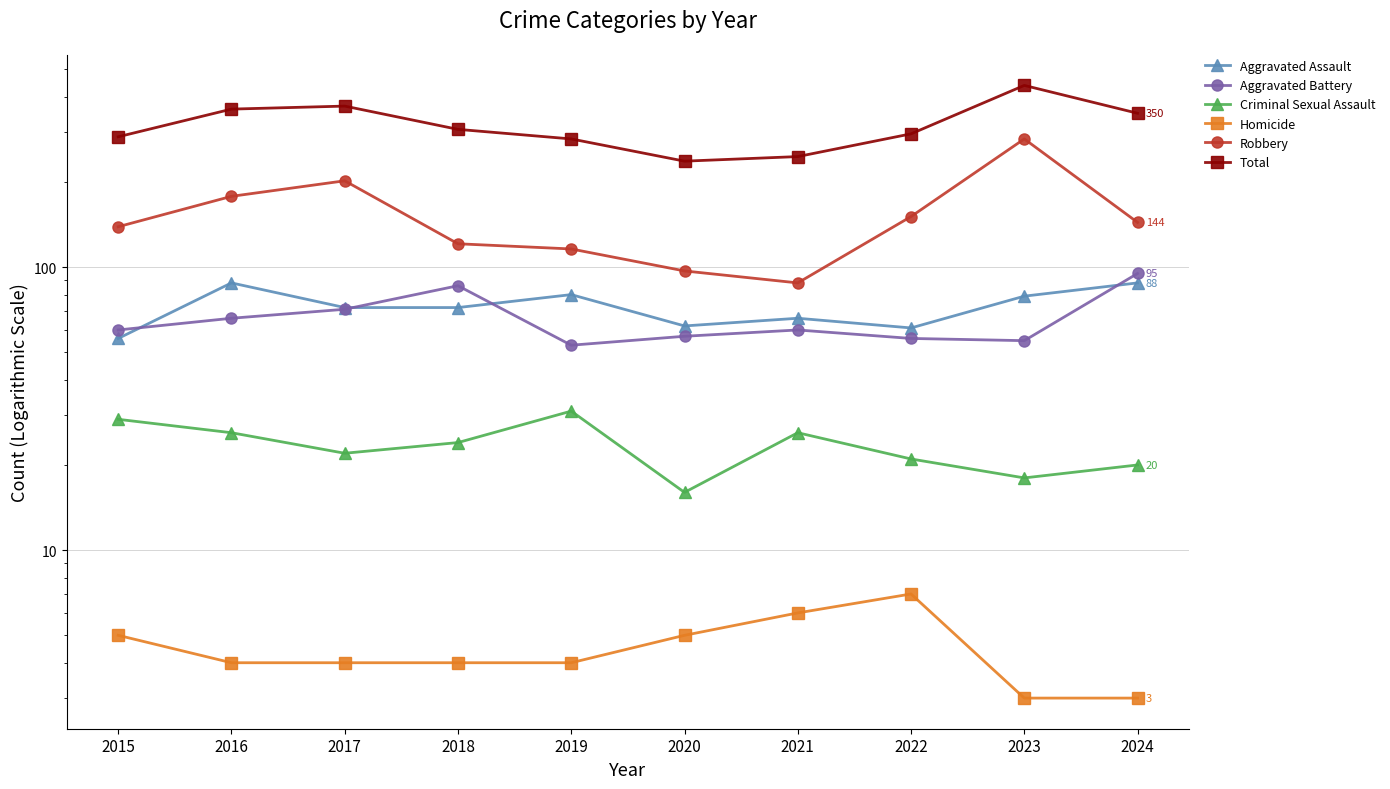

Which series changed the most between 2018 and 2024?

Total